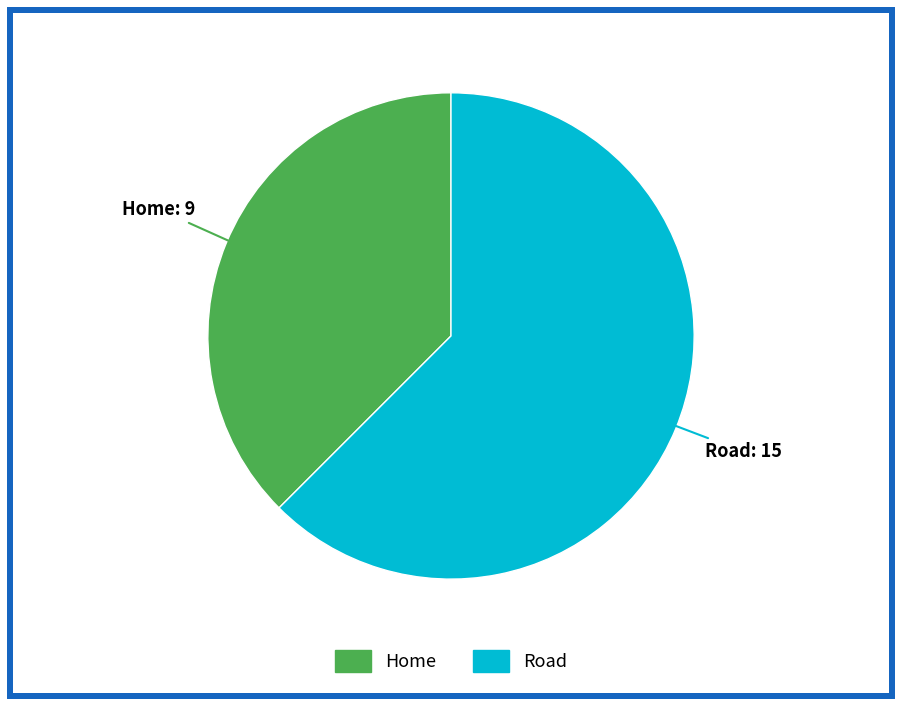

How many slices are in this pie chart?

2